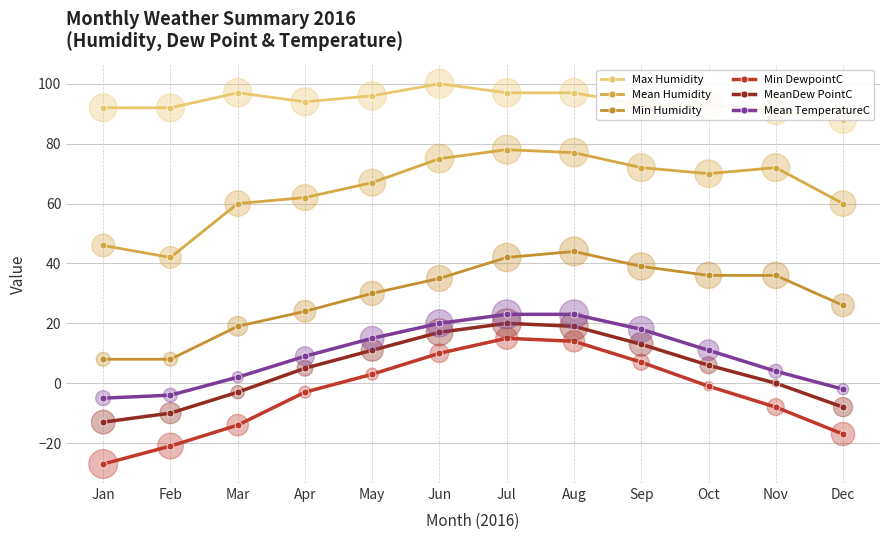

Which series has the largest total across all categories?

Max Humidity